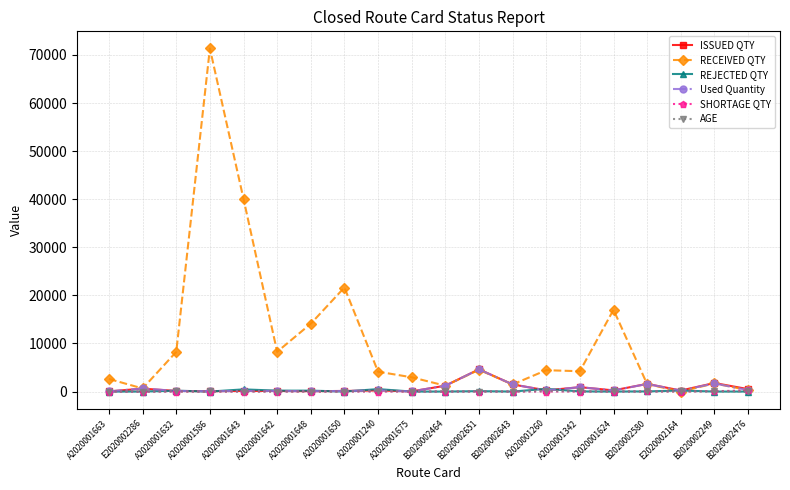

The value of RECEIVED QTY at A2020001648 is 14111.0. True or false?

True